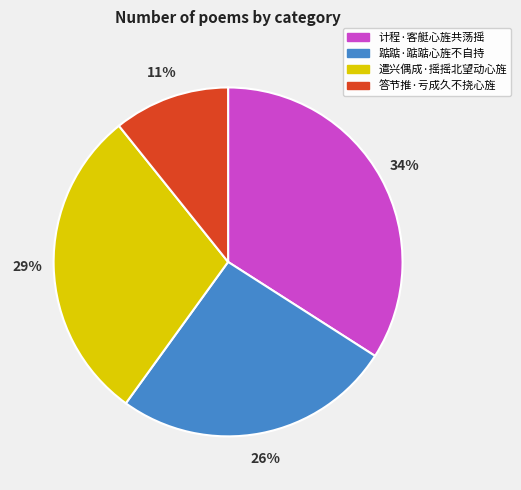

Between 遣兴偶成·摇摇北望动心旌 and 答节推·亏成久不挠心旌, which is larger?

遣兴偶成·摇摇北望动心旌